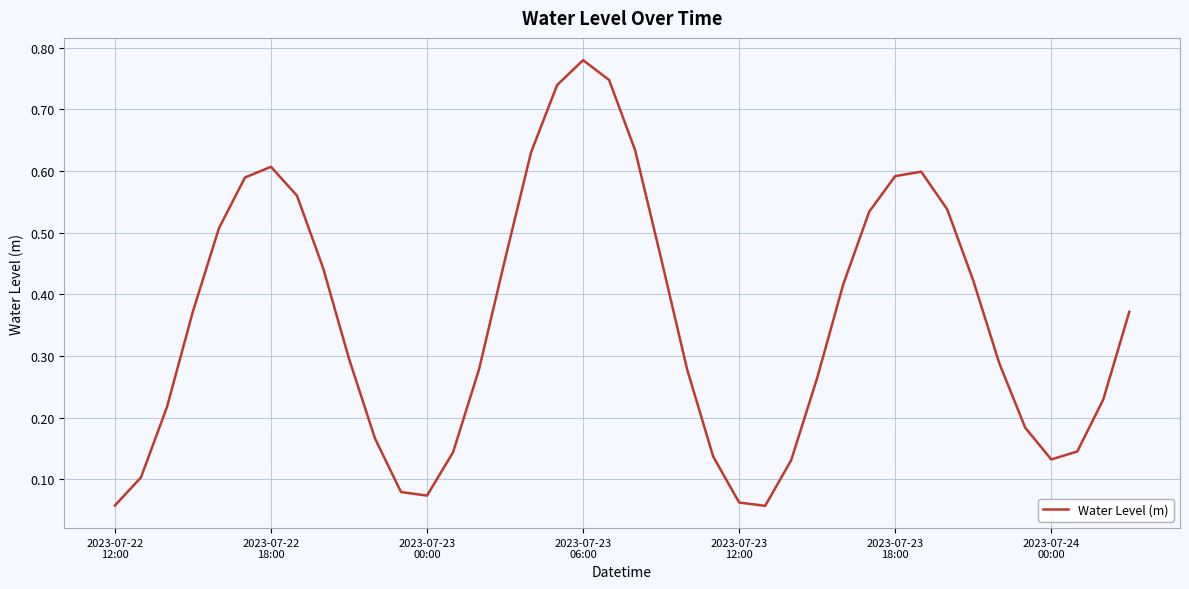

Reading left to right, extract all data points from this chart.

0.1	0.1	0.2	0.4	0.5	0.6	0.6	0.6	0.4	0.3	0.2	0.1	0.1	0.1	0.3	0.5	0.6	0.7	0.8	0.7	0.6	0.5	0.3	0.1	0.1	0.1	0.1	0.3	0.4	0.5	0.6	0.6	0.5	0.4	0.3	0.2	0.1	0.1	0.2	0.4